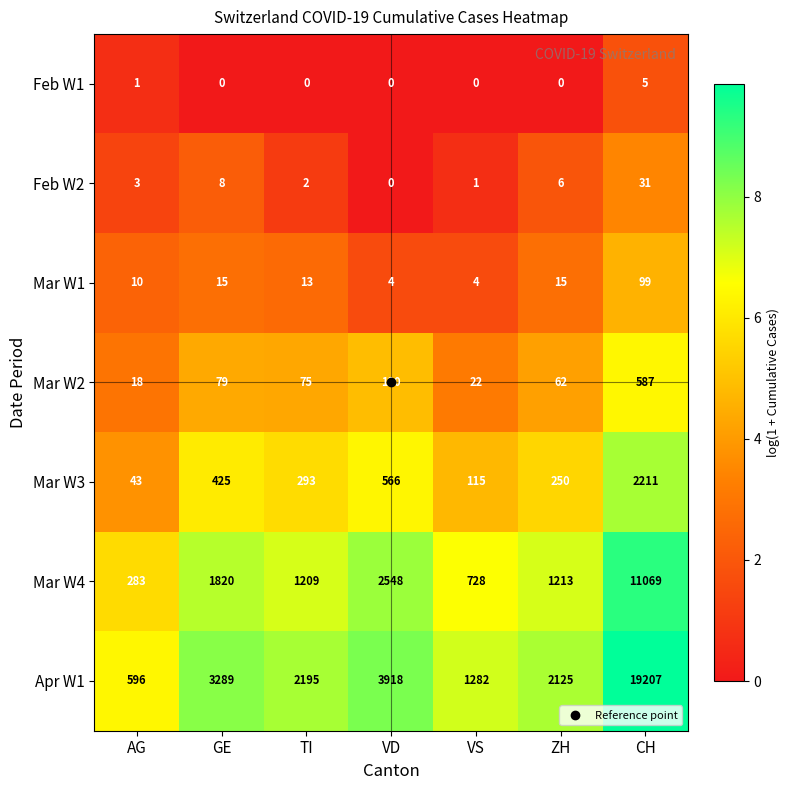

What is the difference between the maximum and minimum values in the Apr W1 series?

18611